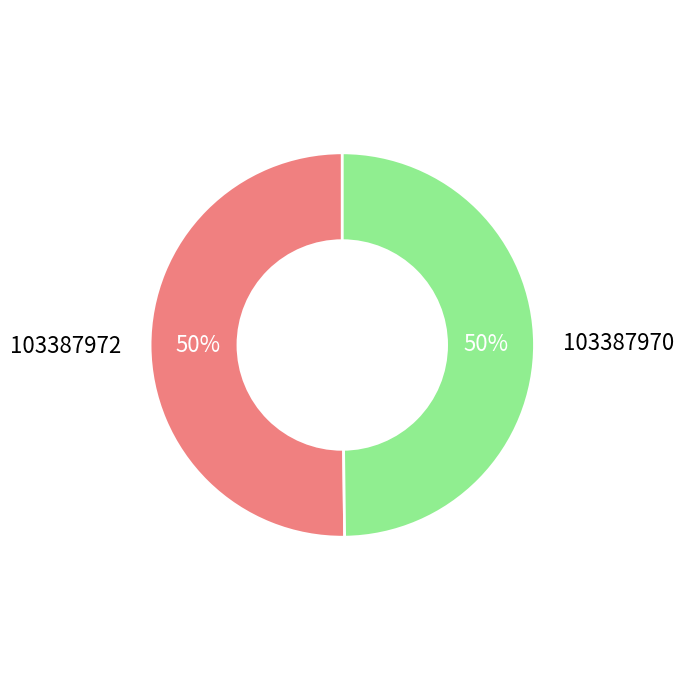

To the nearest percent, what portion does 103387970 represent?

50%